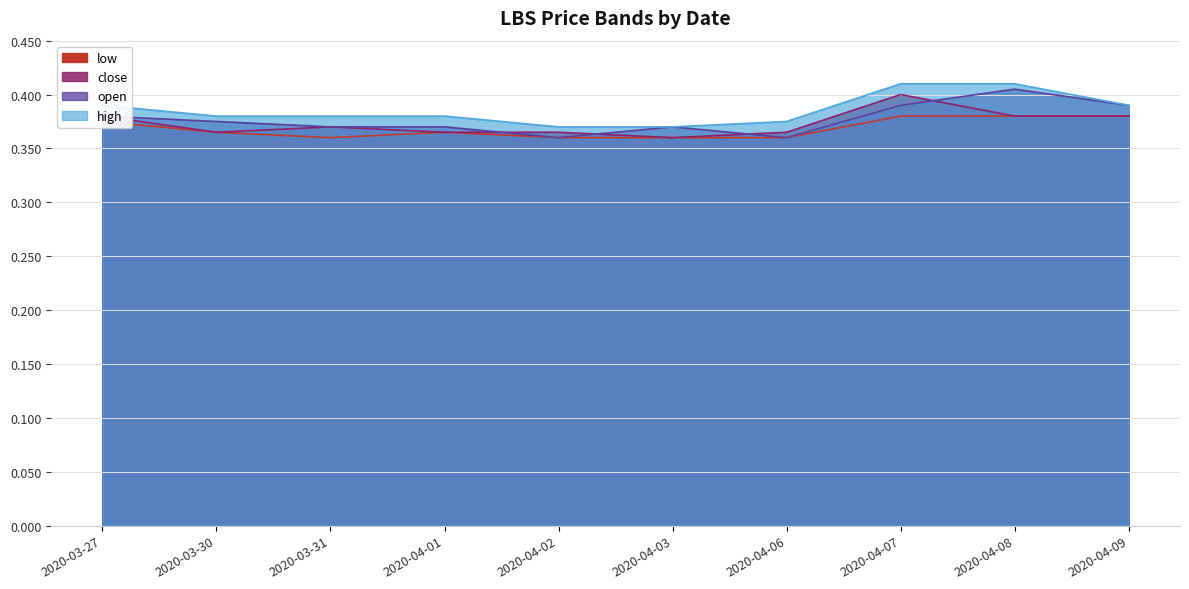

What is the label of the 1st point from the left?

2020-03-27